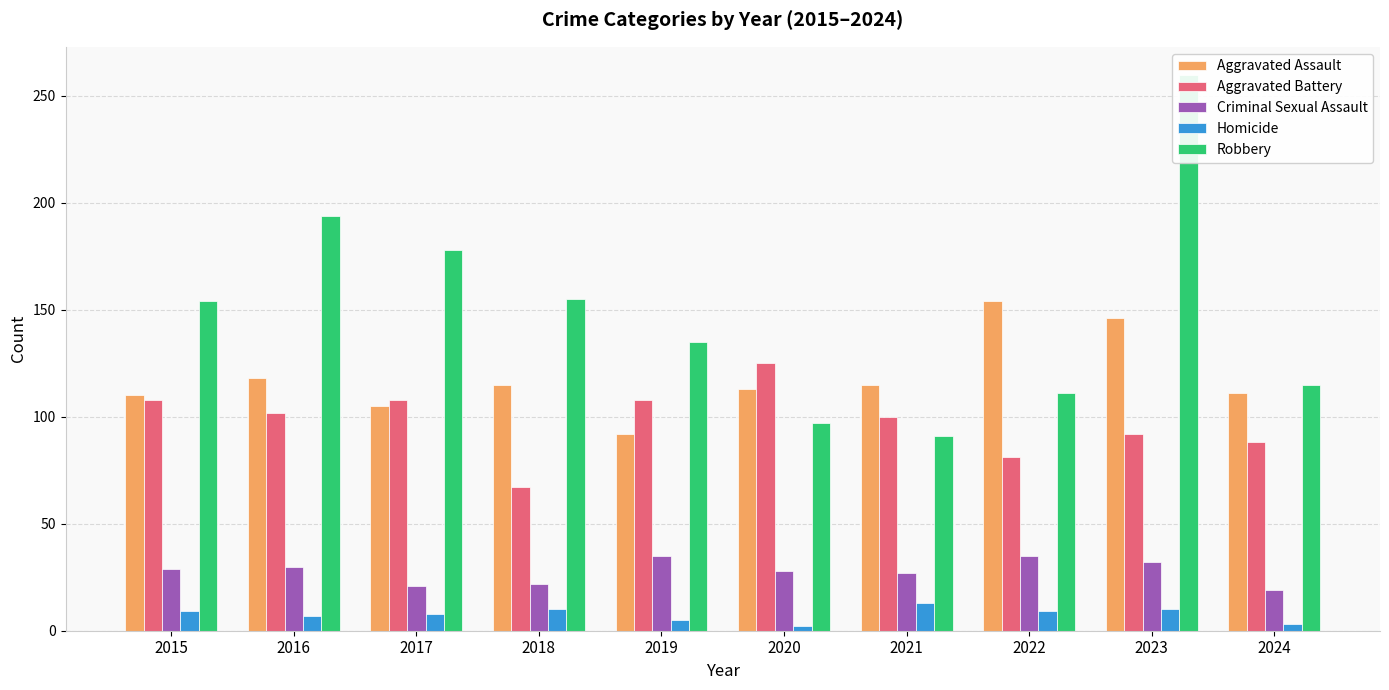

Reading right to left, extract all data points from this chart.

Aggravated Assault: 111	146	154	115	113	92	115	105	118	110
Aggravated Battery: 88	92	81	100	125	108	67	108	102	108
Criminal Sexual Assault: 19	32	35	27	28	35	22	21	30	29
Homicide: 3	10	9	13	2	5	10	8	7	9
Robbery: 115	260	111	91	97	135	155	178	194	154